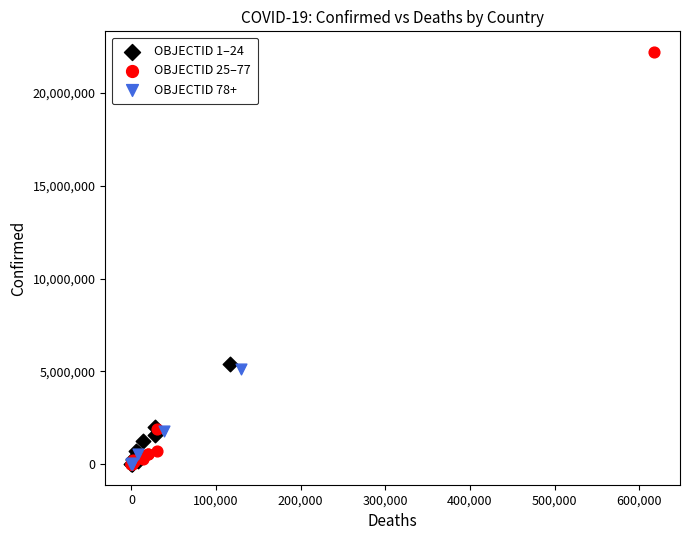

Which series has the widest spread of Y values?

OBJECTID 25–77